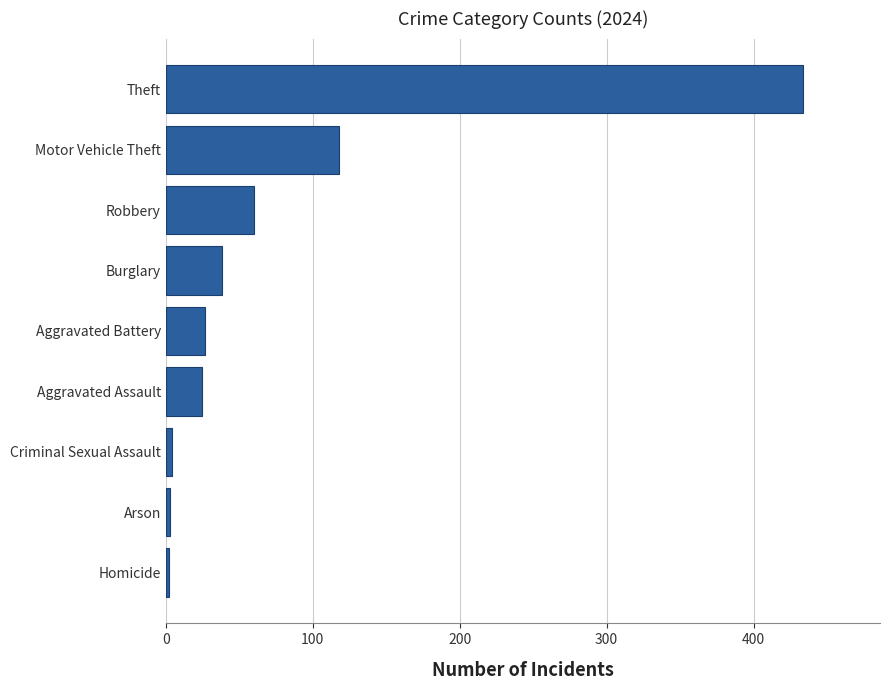

What is the ratio of the value at Homicide to the value at Aggravated Battery?

0.1